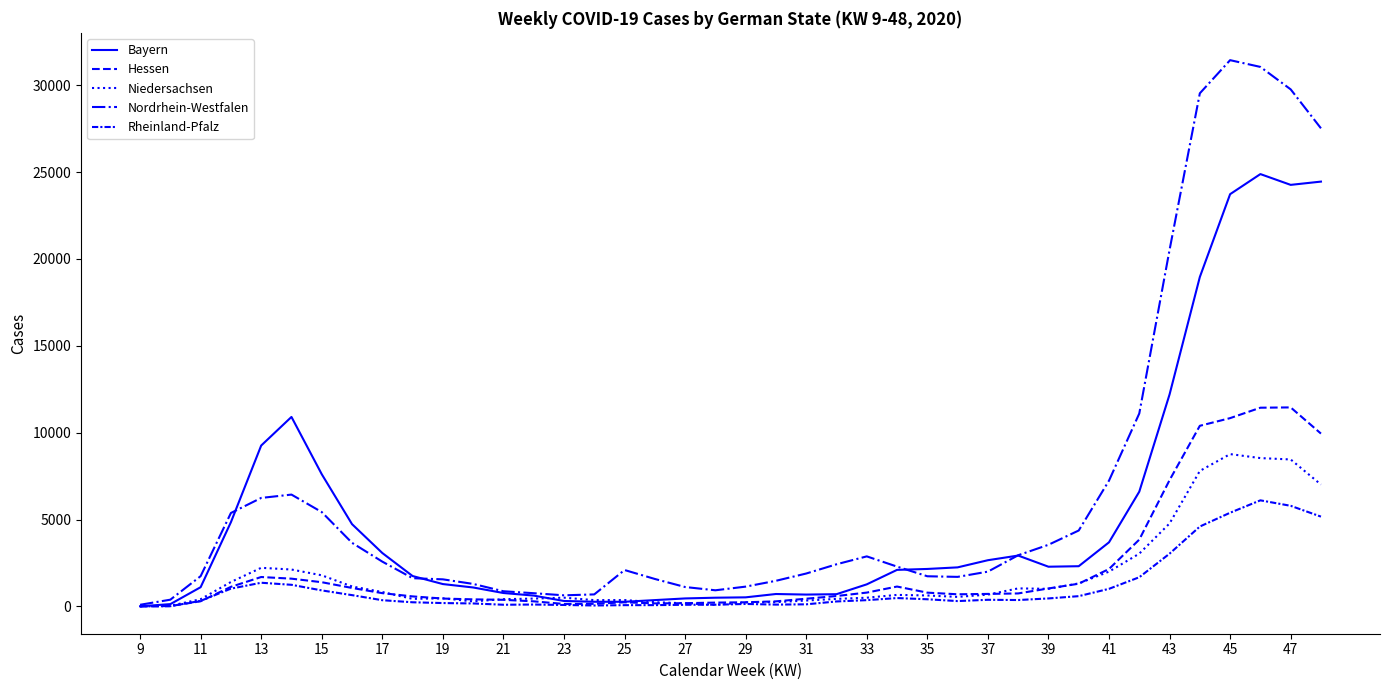

How many lines are shown in the chart?

5